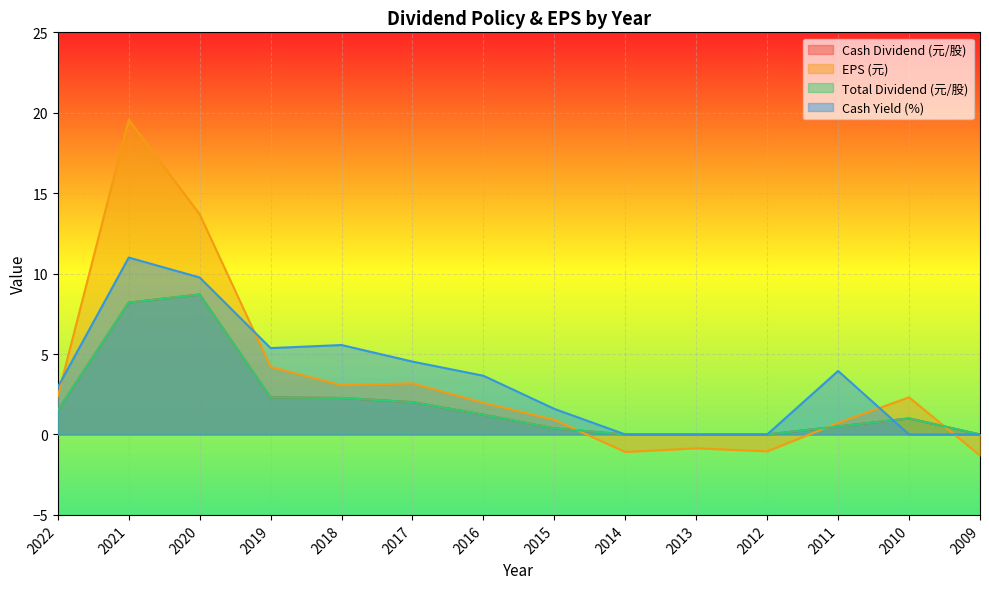

Reading left to right, extract all data points from this chart.

Cash Dividend (元/股): 1.5	8.2	8.7	2.3	2.3	2.0	1.2	0.4	0.0	0.0	0.0	0.5	1.0	0.0
EPS (元): 2.4	19.6	13.7	4.2	3.1	3.2	2.0	0.9	-1.1	-0.9	-1.1	0.7	2.3	-1.3
Total Dividend (元/股): 1.5	8.2	8.7	2.3	2.3	2.0	1.2	0.4	0.0	0.0	0.0	0.5	1.0	0.0
Cash Yield (%): 2.9	11.0	9.8	5.4	5.6	4.5	3.6	1.6	0.0	0.0	0.0	4.0	0.0	0.0